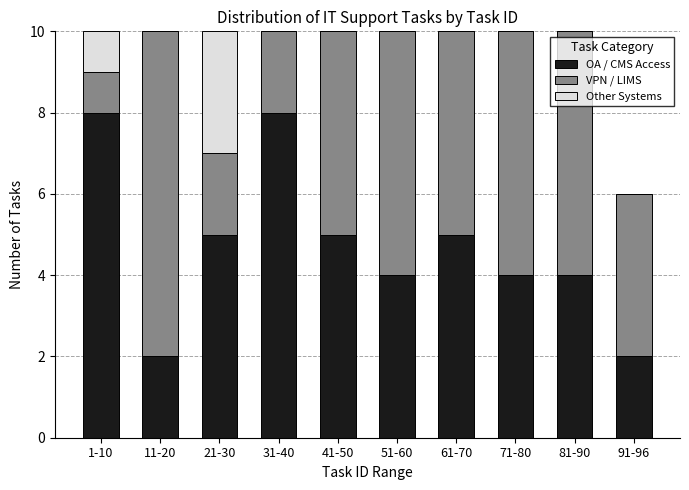

Reading left to right, what are the values for OA / CMS Access?

1-10=8	11-20=2	21-30=5	31-40=8	41-50=5	51-60=4	61-70=5	71-80=4	81-90=4	91-96=2